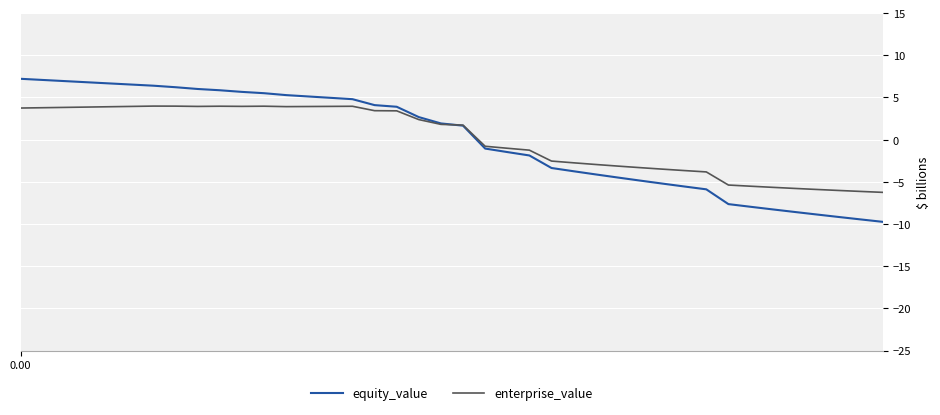

Which series has the largest range (max minus min)?

equity_value